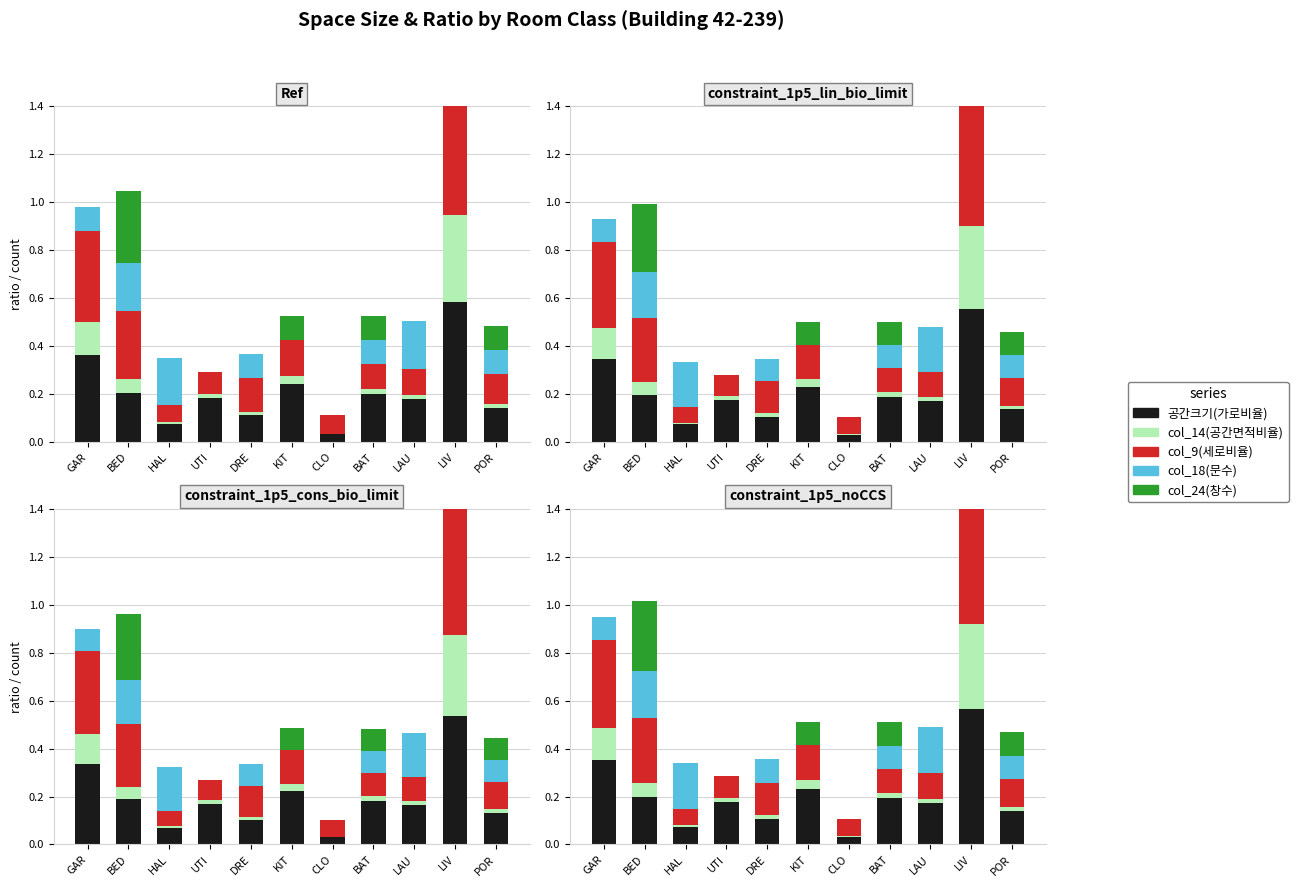

Reading left to right, transcribe all the data shown in this chart.

공간크기(가로비율): GAR=0.4	BED=0.2	HAL=0.1	UTI=0.2	DRE=0.1	KIT=0.2	CLO=0.0	BAT=0.2	LAU=0.2	LIV=0.6	POR=0.1
col_14(공간면적비율): GAR=0.1	BED=0.1	HAL=0.0	UTI=0.0	DRE=0.0	KIT=0.0	CLO=0.0	BAT=0.0	LAU=0.0	LIV=0.4	POR=0.0
col_9(세로비율): GAR=0.4	BED=0.3	HAL=0.1	UTI=0.1	DRE=0.1	KIT=0.1	CLO=0.1	BAT=0.1	LAU=0.1	LIV=0.6	POR=0.1
col_18(문수): GAR=0.1	BED=0.2	HAL=0.2	UTI=0.0	DRE=0.1	KIT=0.0	CLO=0.0	BAT=0.1	LAU=0.2	LIV=0.0	POR=0.1
col_24(창수): GAR=0.0	BED=0.3	HAL=0.0	UTI=0.0	DRE=0.0	KIT=0.1	CLO=0.0	BAT=0.1	LAU=0.0	LIV=0.5	POR=0.1